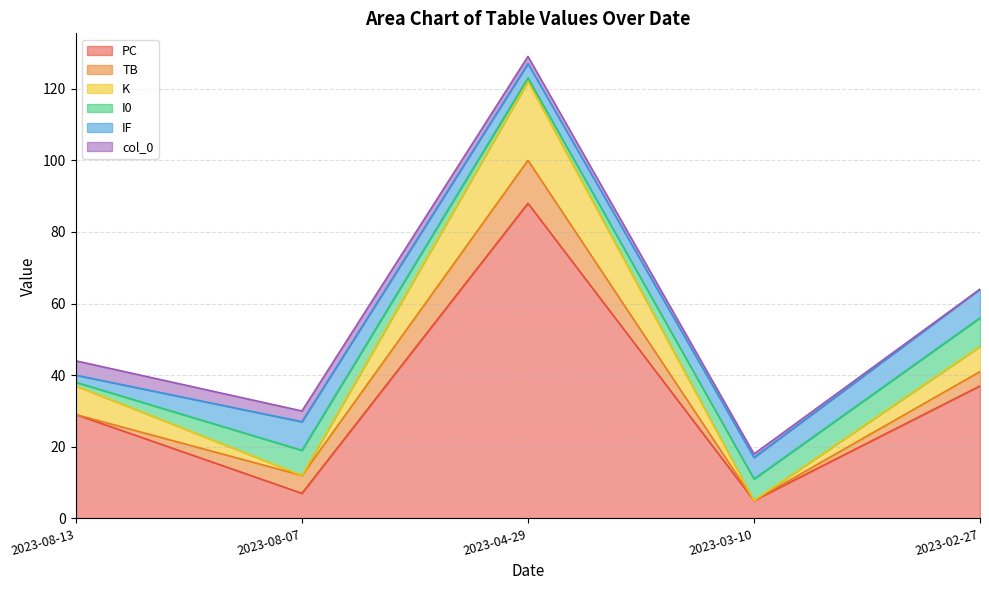

Which category has the lowest value across all series?

2023-03-10